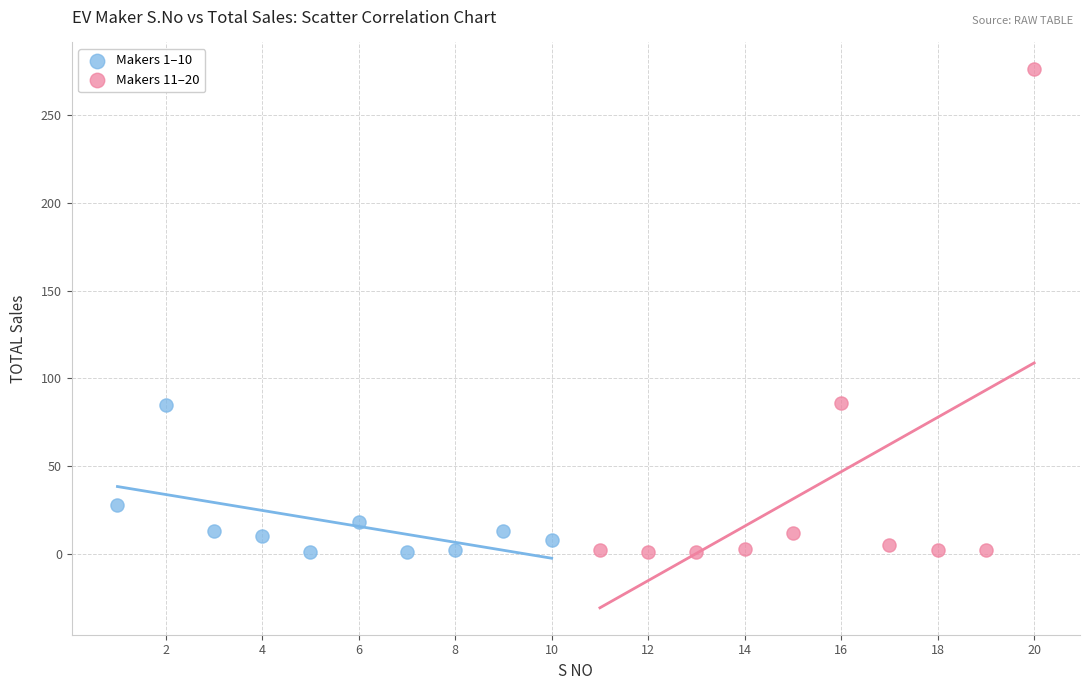

Which series contains the highest Y value?

Makers 11–20